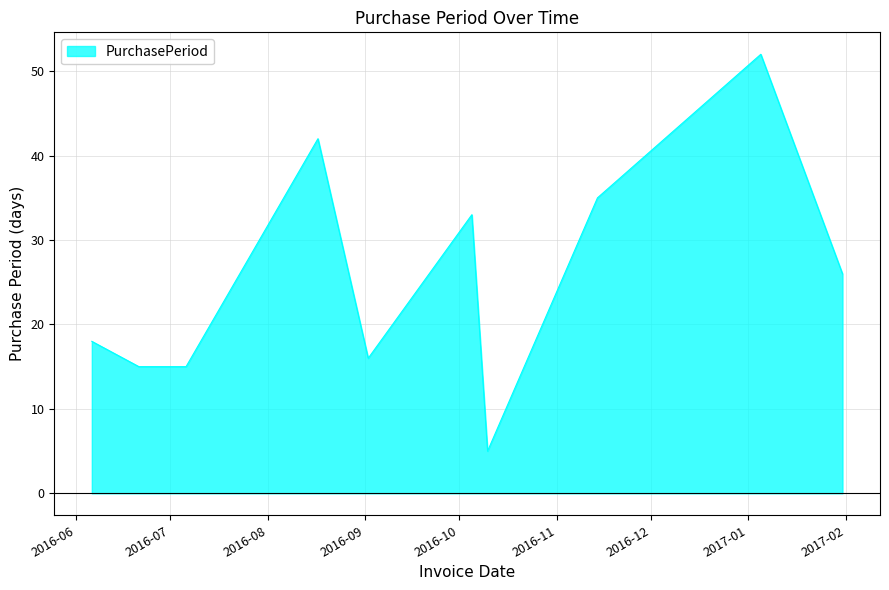

What is the maximum value shown in the chart?

52